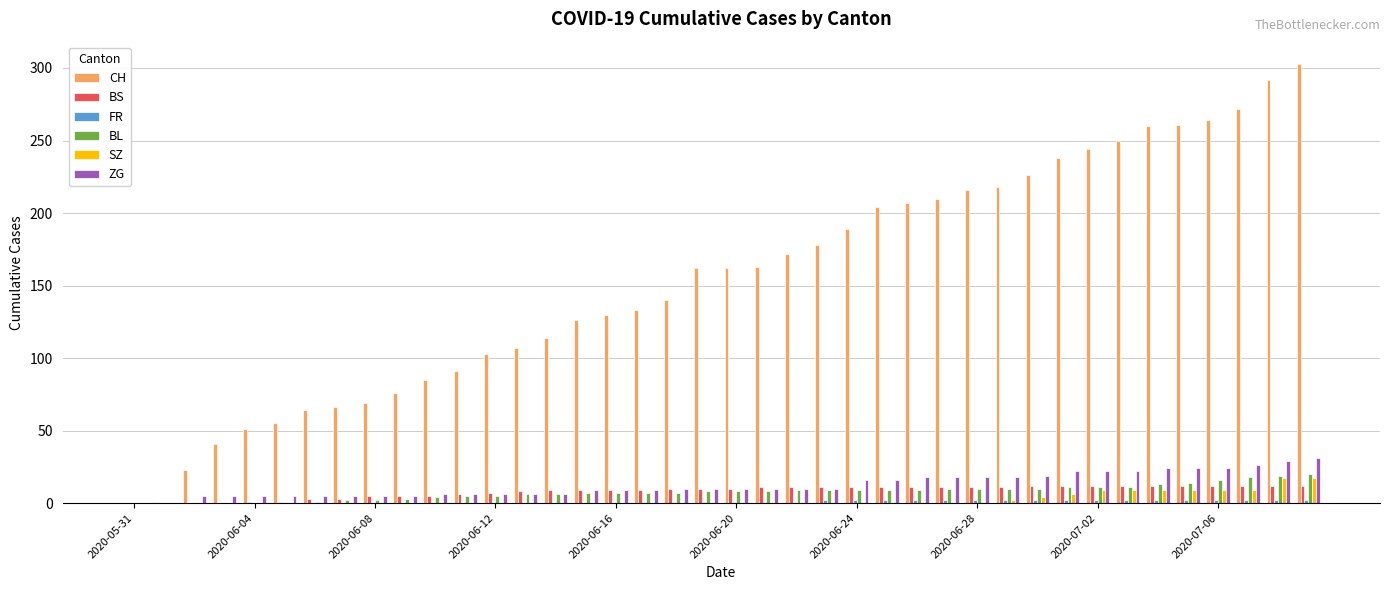

Which series has the largest total across all categories?

CH